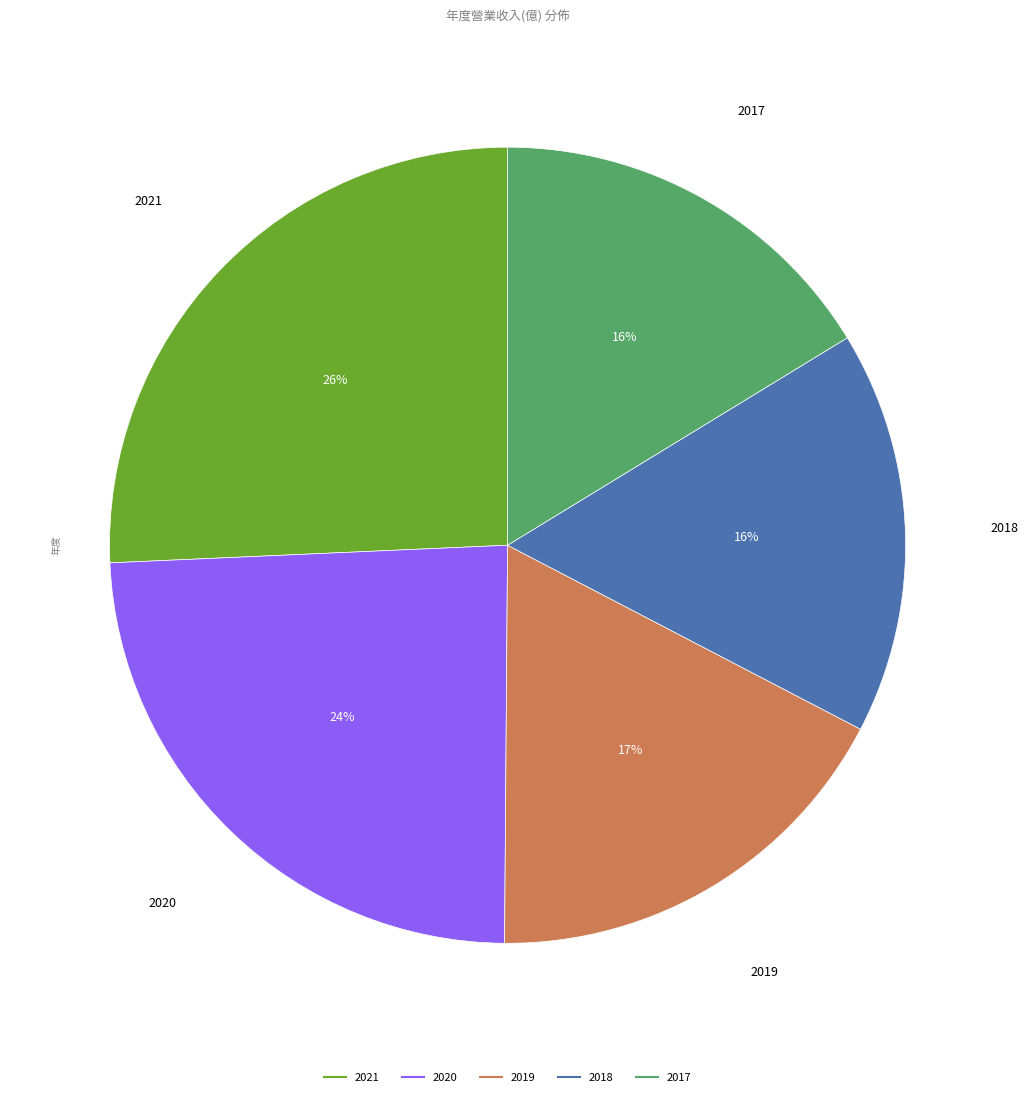

Count the number of slices in the pie.

5